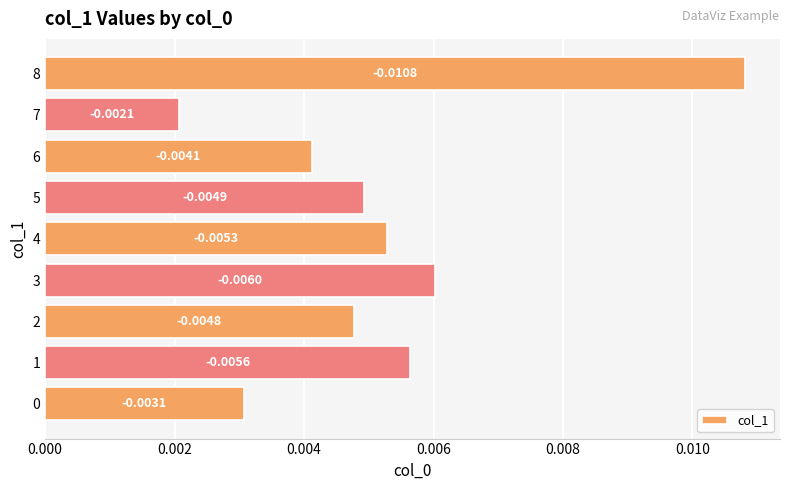

Between 0 and 5, which is larger?

5